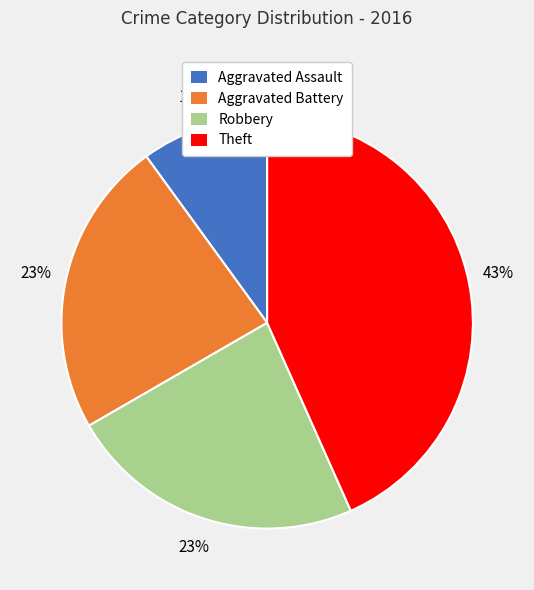

To the nearest percent, what is the difference between the largest and smallest slice percentages?

33%